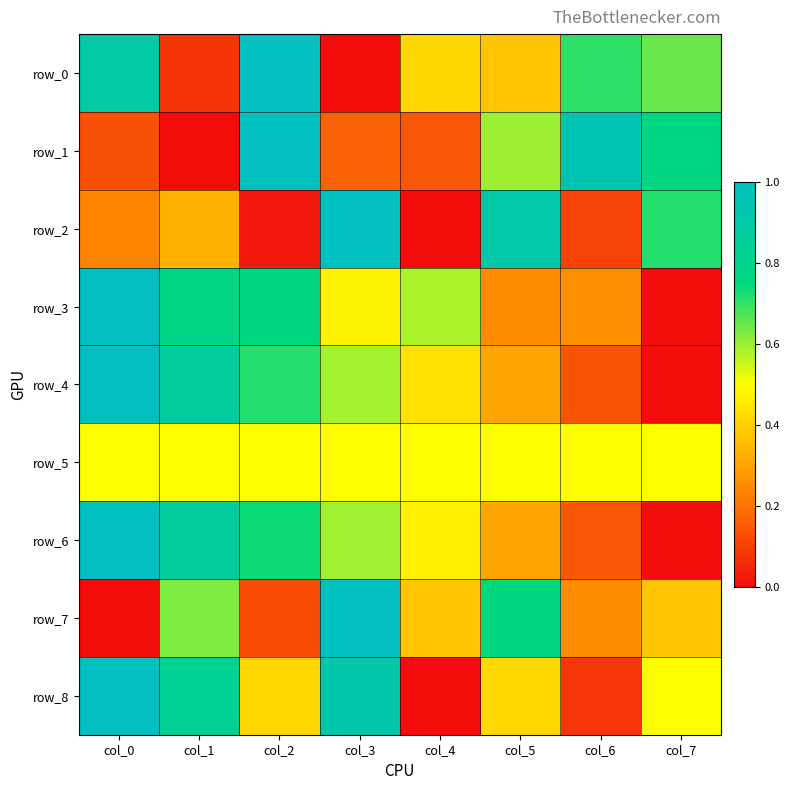

What is the total value across all series at col_0?

5.8